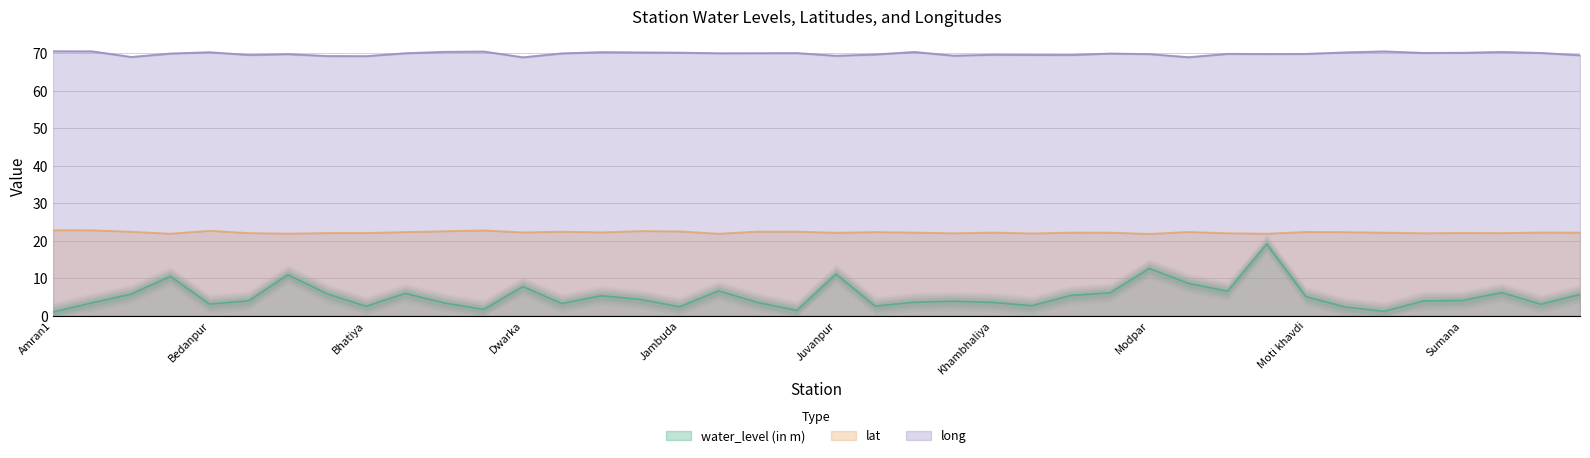

Which series has the largest range (max minus min)?

water_level (in m)